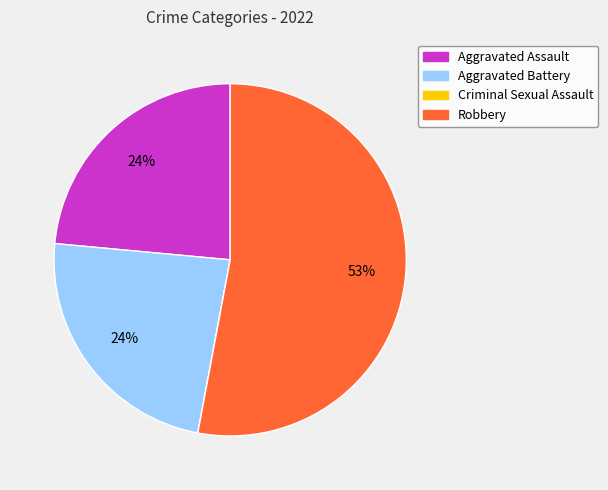

Is there any slice that represents more than half of the pie?

Yes